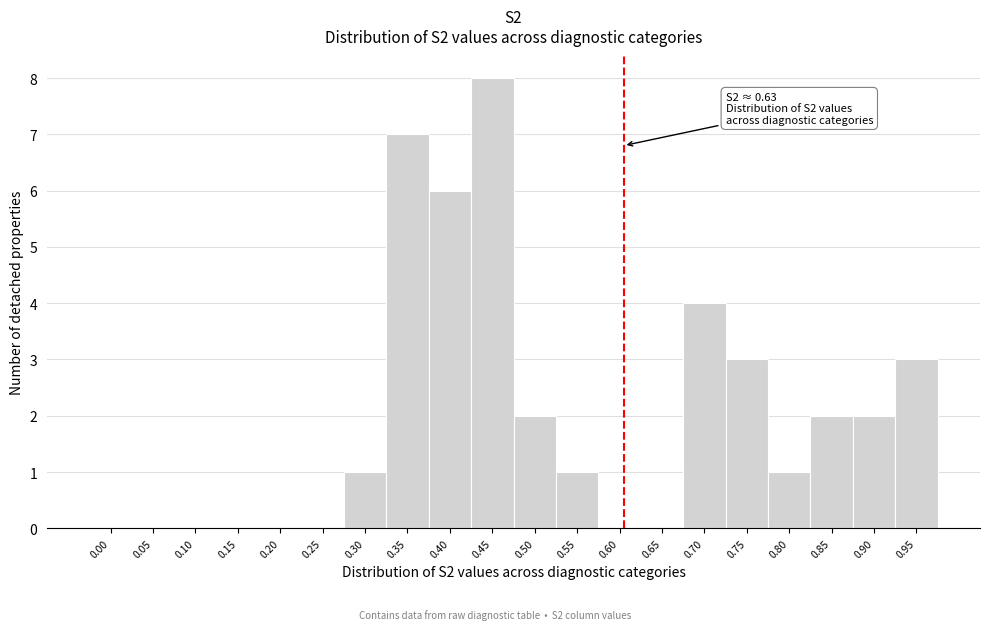

Reading left to right, what are all the values shown in this chart?

0.00=0	0.05=0	0.10=0	0.15=0	0.20=0	0.25=0	0.30=1	0.35=7	0.40=6	0.45=8	0.50=2	0.55=1	0.60=0	0.65=0	0.70=4	0.75=3	0.80=1	0.85=2	0.90=2	0.95=3